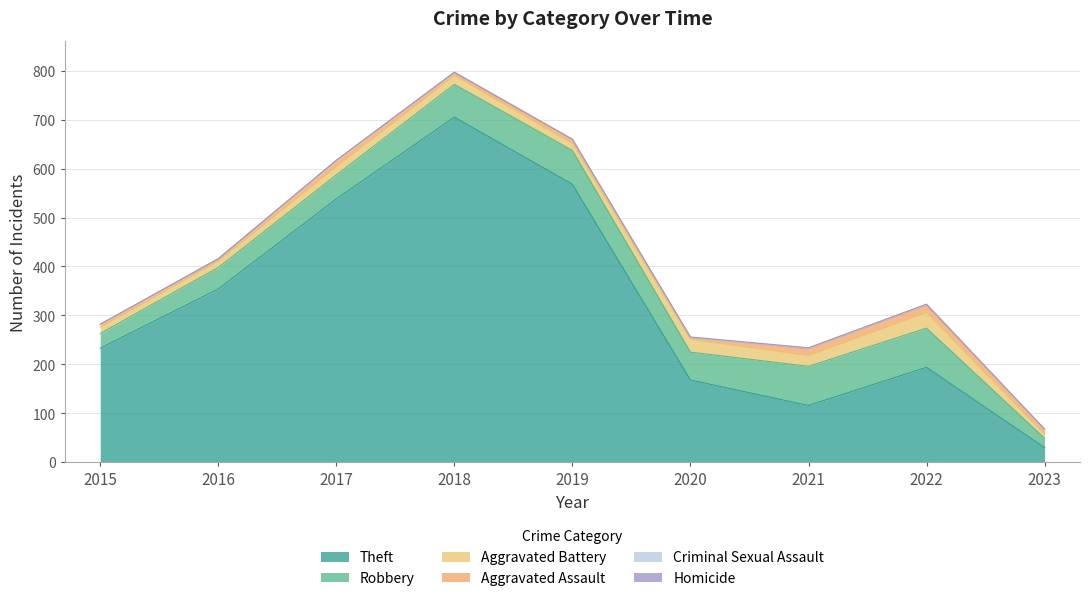

What is the sum of all Robbery values?

495